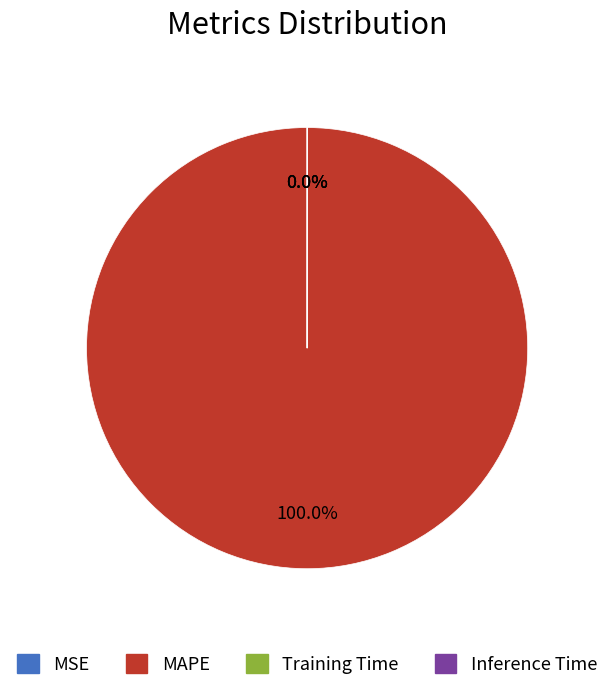

What percentage is NOT represented by Inference Time?

100.0%